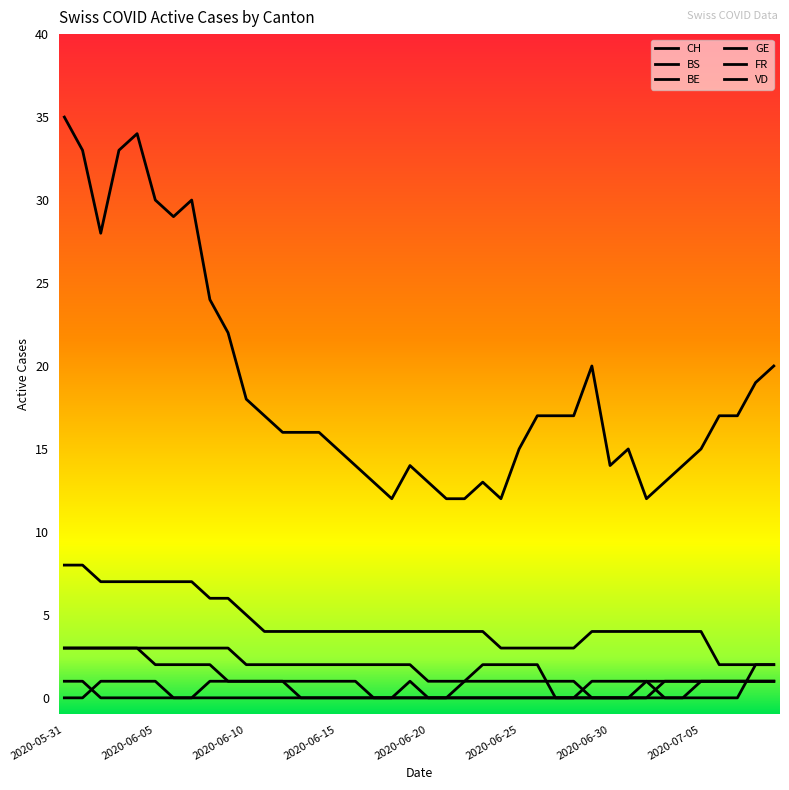

Does the chart display data point markers on the line(s)?

No